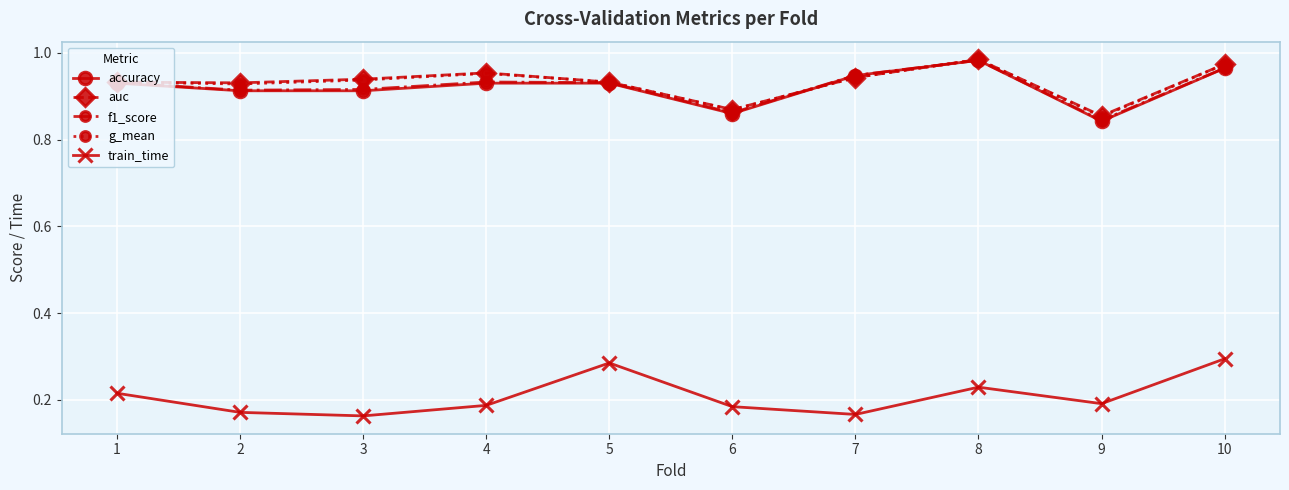

At which category does the chart reach its peak across all series?

8